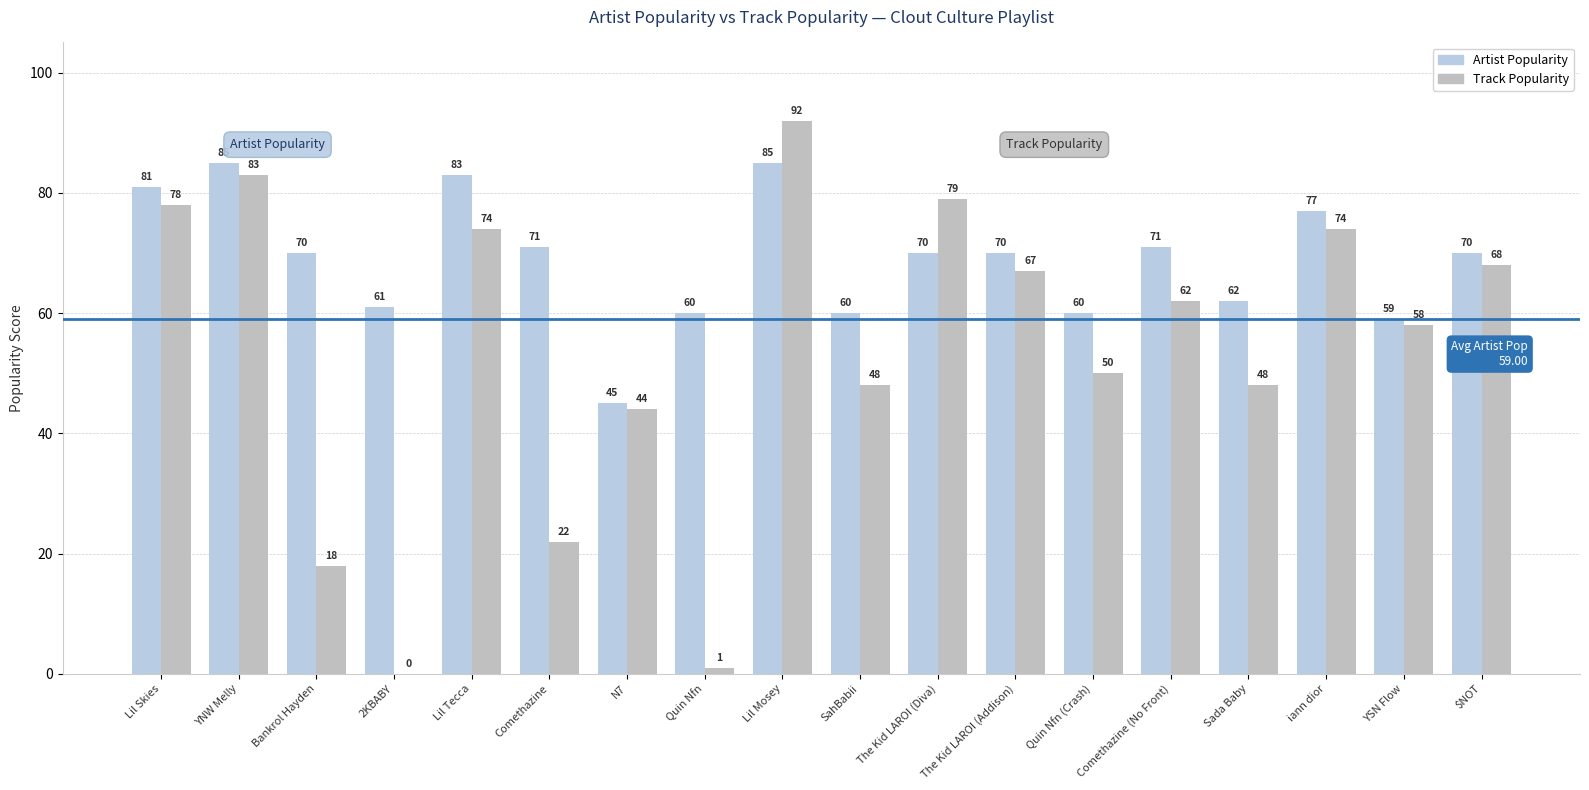

At which label does Artist Popularity first exceed 70?

Lil Skies